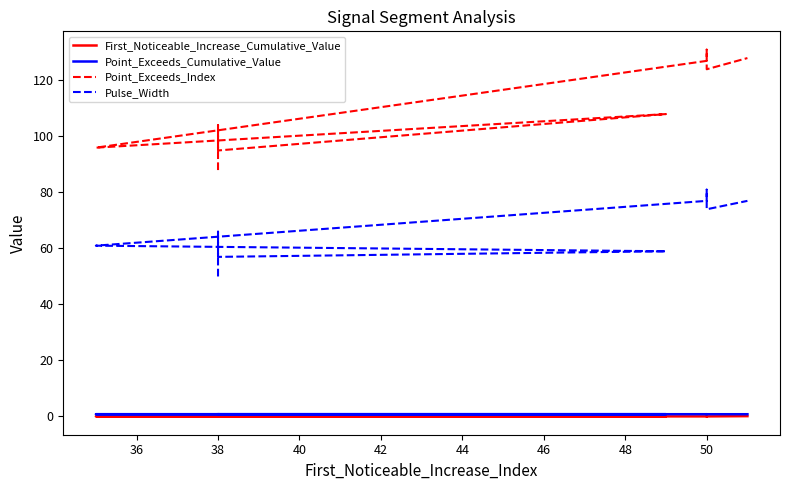

What is the sum of the Point_Exceeds_Cumulative_Value values at 52 and 44?

1.6